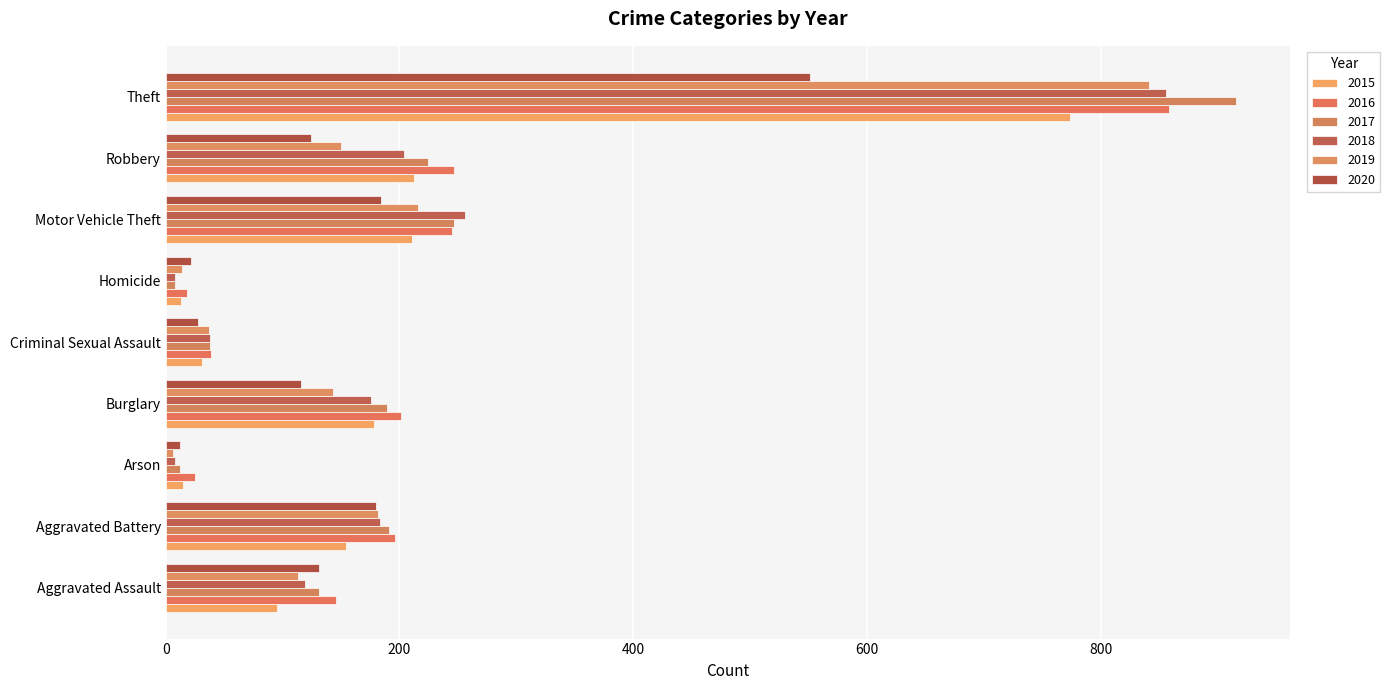

Which has a higher value, Criminal Sexual Assault or Motor Vehicle Theft?

Motor Vehicle Theft